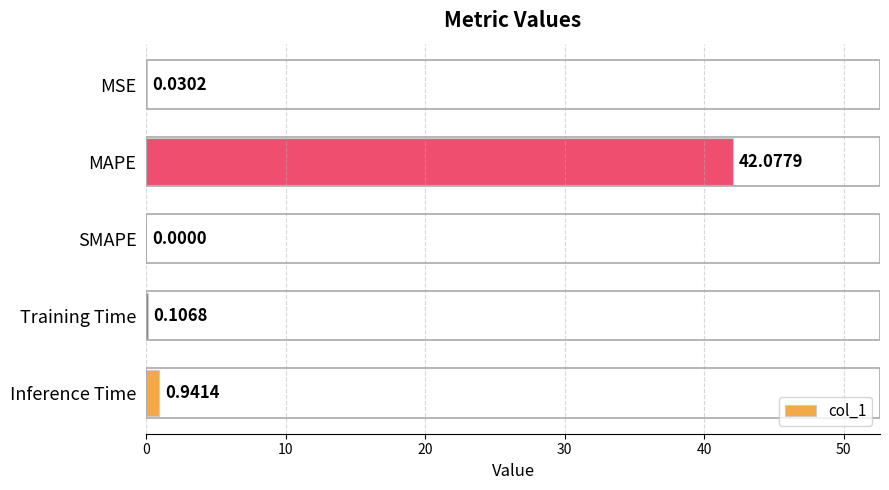

At which label is the value closest to 21?

Inference Time